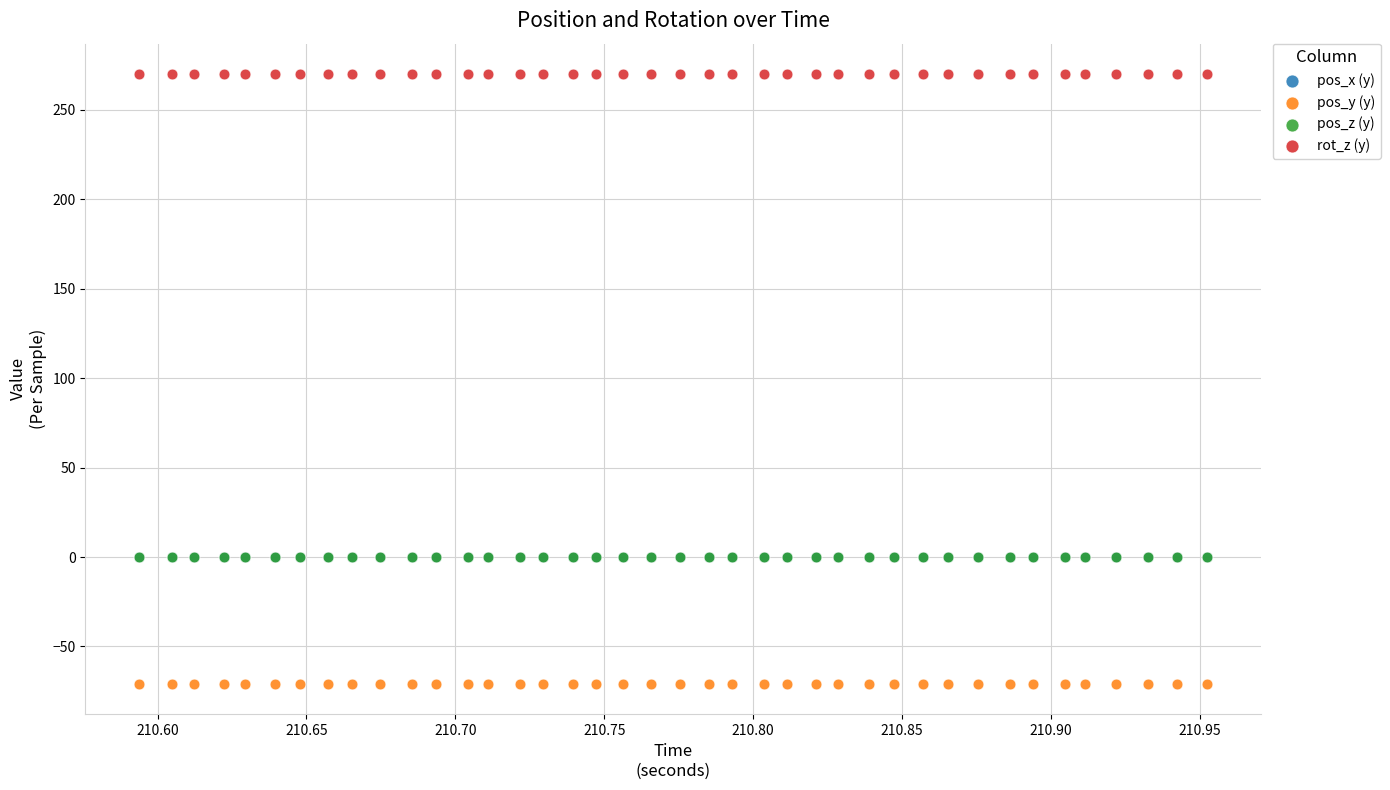

Which series contains the highest Y value?

rot_z (y)